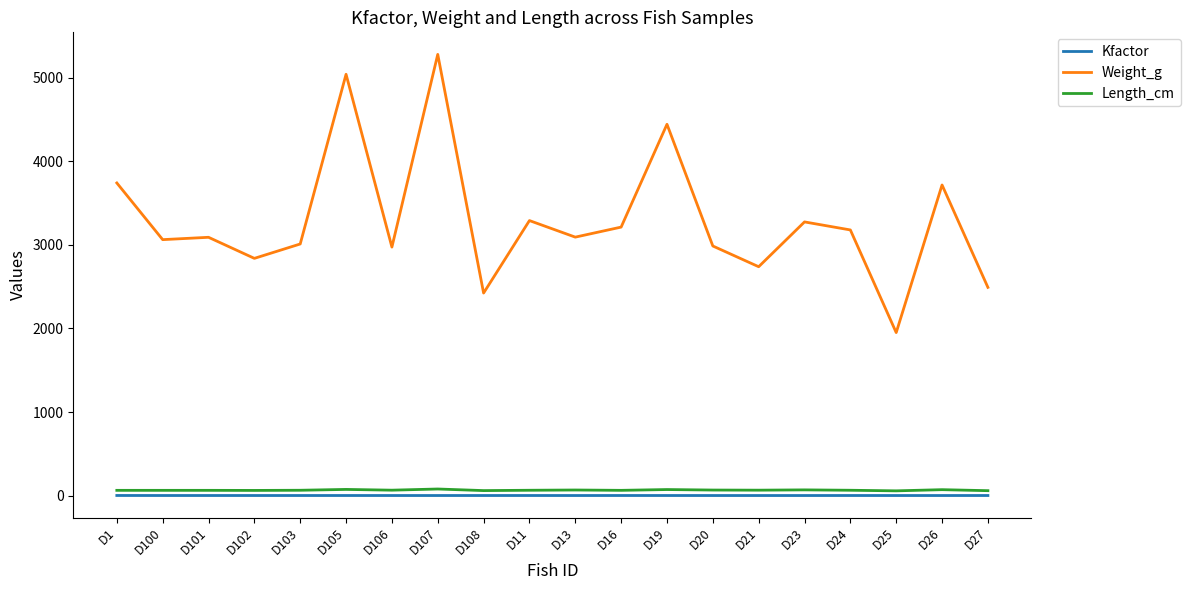

The value of Weight_g at D23 is 1071.4. True or false?

False